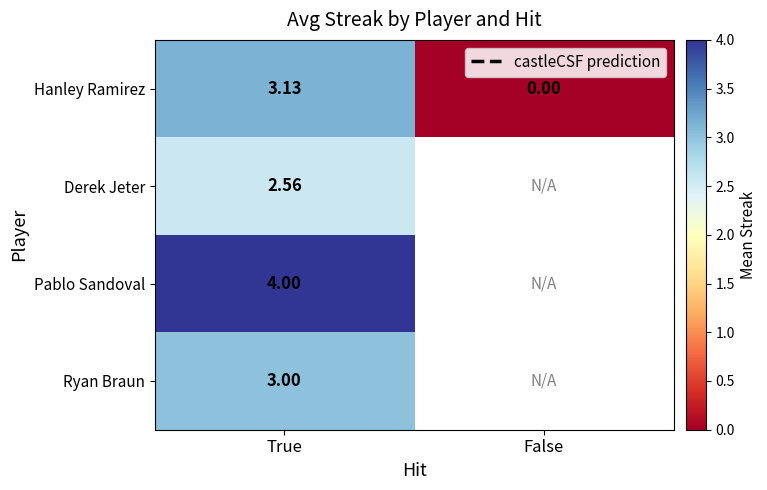

What is the difference between the Hanley Ramirez values at True and False?

3.1